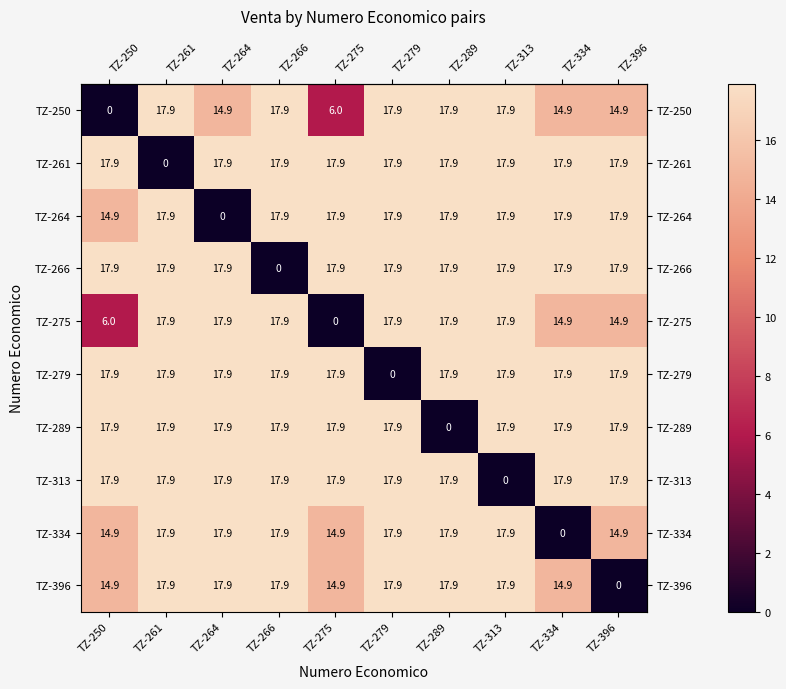

What is the difference between the highest and lowest values at TZ-266?

17.9